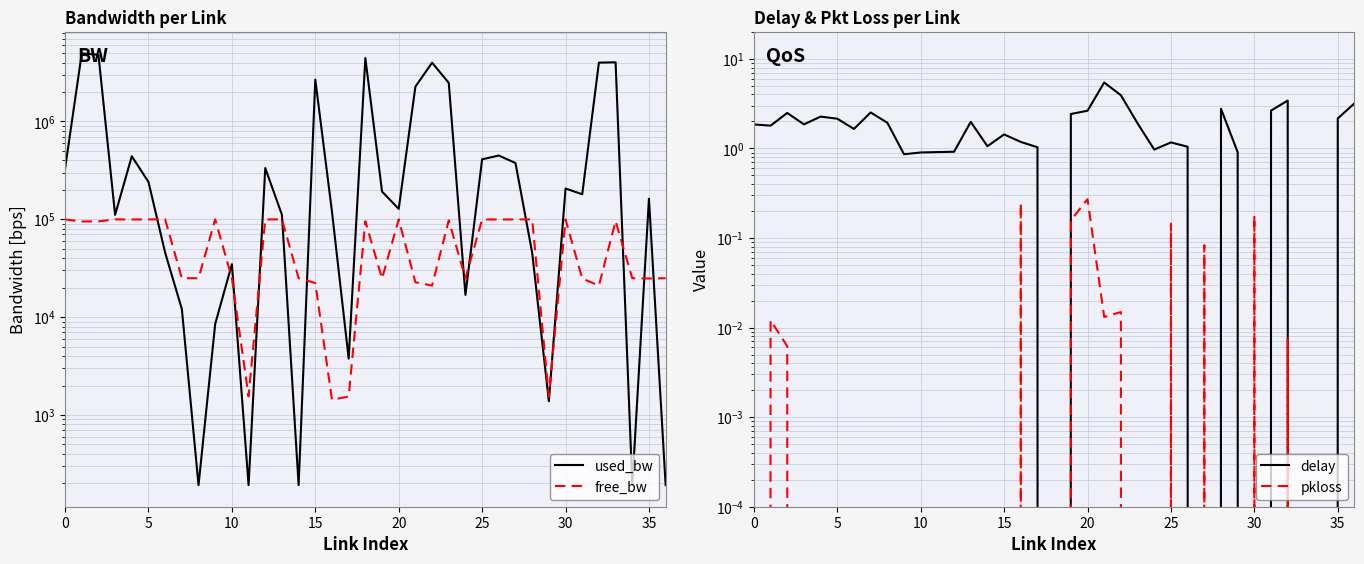

What is the difference between the maximum and second lowest values in the delay series?

5.4